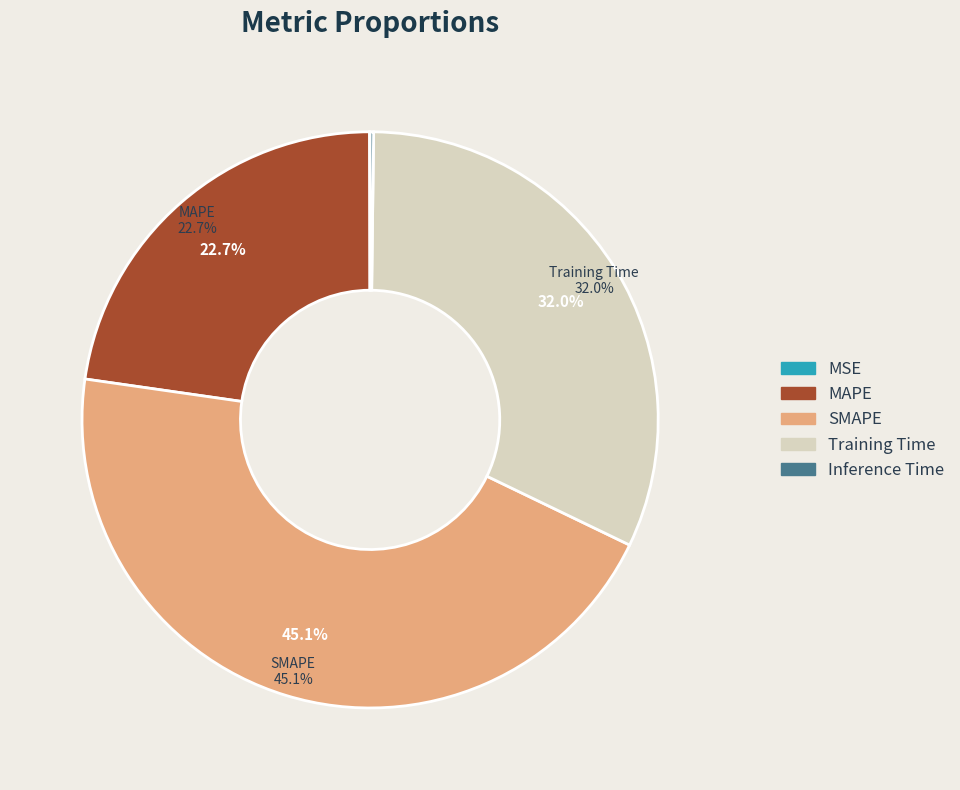

To the nearest percent, what is the difference between the MAPE and SMAPE slice percentages?

22%